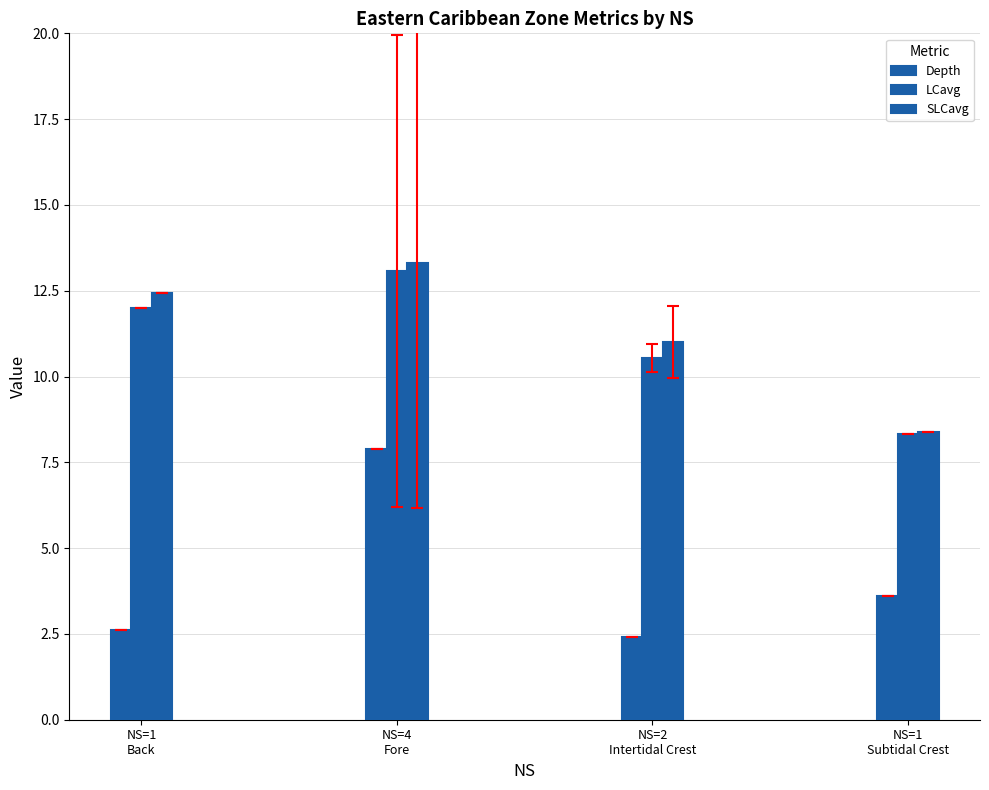

Are the bars grouped side by side (vs. stacked)?

Yes